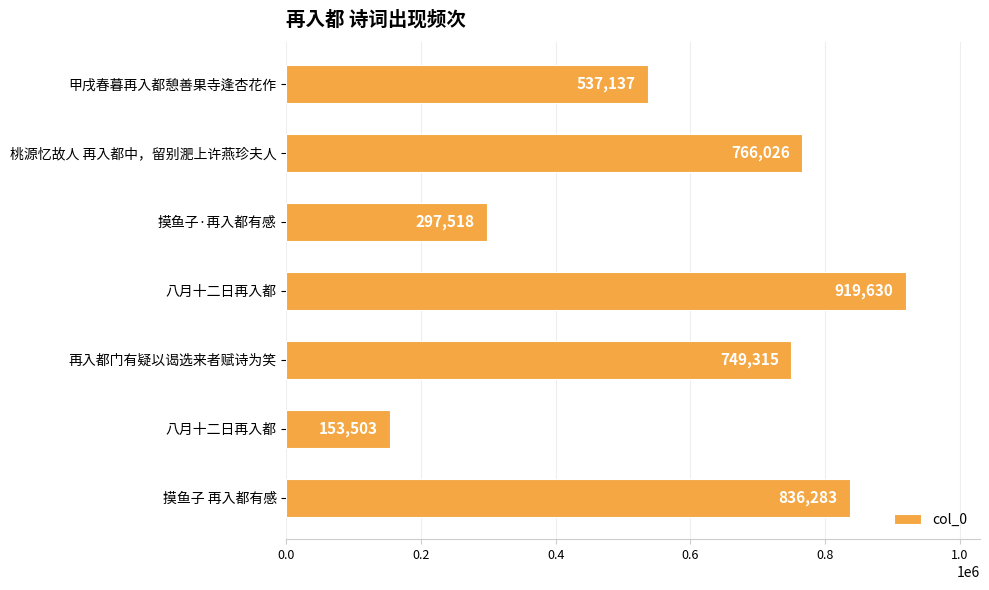

How many series are shown in this chart?

1